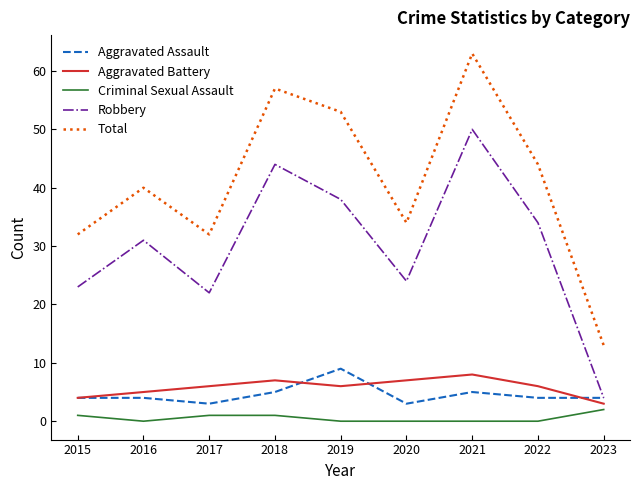

Reading left to right, extract all data points from this chart.

Aggravated Assault: 4	4	3	5	9	3	5	4	4
Aggravated Battery: 4	5	6	7	6	7	8	6	3
Criminal Sexual Assault: 1	0	1	1	0	0	0	0	2
Robbery: 23	31	22	44	38	24	50	34	4
Total: 32	40	32	57	53	34	63	44	13